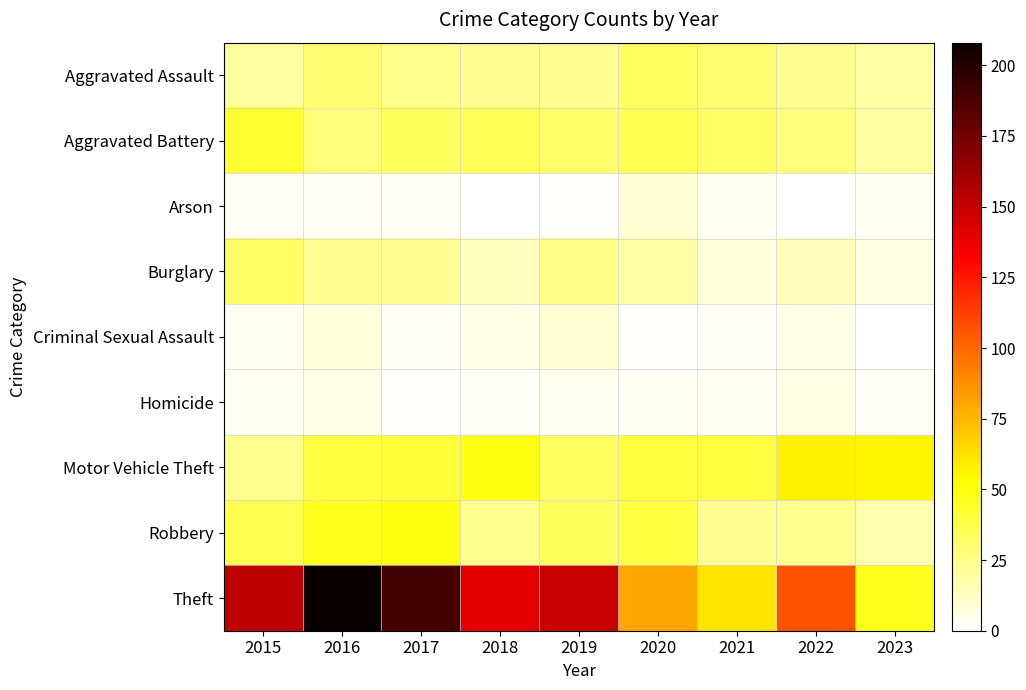

Which series has the largest total across all categories?

Theft